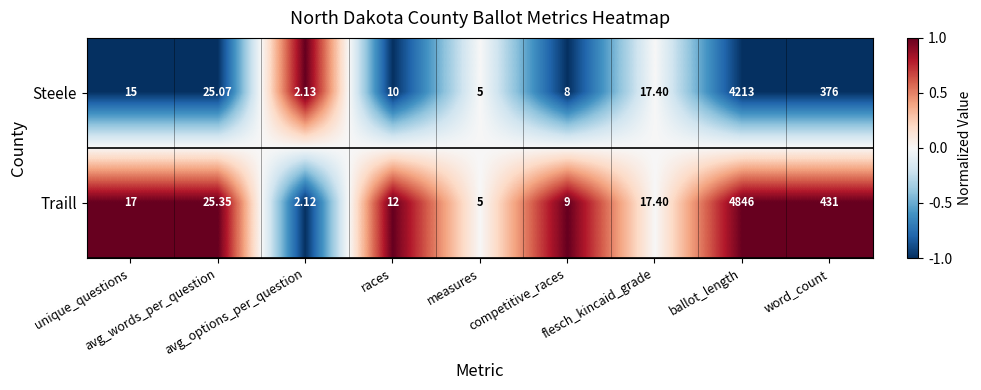

At which category is the sum across all series the highest?

ballot_length